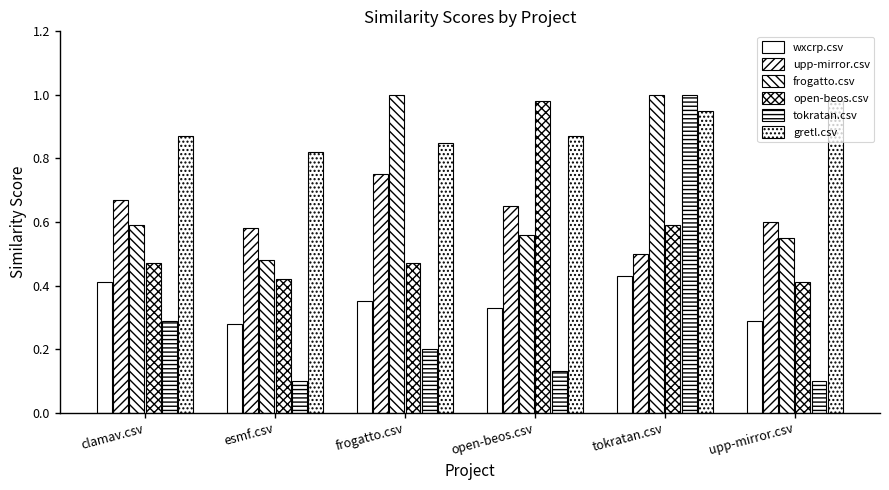

Reading left to right, what are all the values shown in this chart?

wxcrp.csv: clamav.csv=0.4	esmf.csv=0.3	frogatto.csv=0.3	open-beos.csv=0.3	tokratan.csv=0.4	upp-mirror.csv=0.3
upp-mirror.csv: clamav.csv=0.7	esmf.csv=0.6	frogatto.csv=0.8	open-beos.csv=0.7	tokratan.csv=0.5	upp-mirror.csv=0.6
frogatto.csv: clamav.csv=0.6	esmf.csv=0.5	frogatto.csv=1.0	open-beos.csv=0.6	tokratan.csv=1.0	upp-mirror.csv=0.6
open-beos.csv: clamav.csv=0.5	esmf.csv=0.4	frogatto.csv=0.5	open-beos.csv=1.0	tokratan.csv=0.6	upp-mirror.csv=0.4
tokratan.csv: clamav.csv=0.3	esmf.csv=0.1	frogatto.csv=0.2	open-beos.csv=0.1	tokratan.csv=1.0	upp-mirror.csv=0.1
gretl.csv: clamav.csv=0.9	esmf.csv=0.8	frogatto.csv=0.8	open-beos.csv=0.9	tokratan.csv=0.9	upp-mirror.csv=1.0